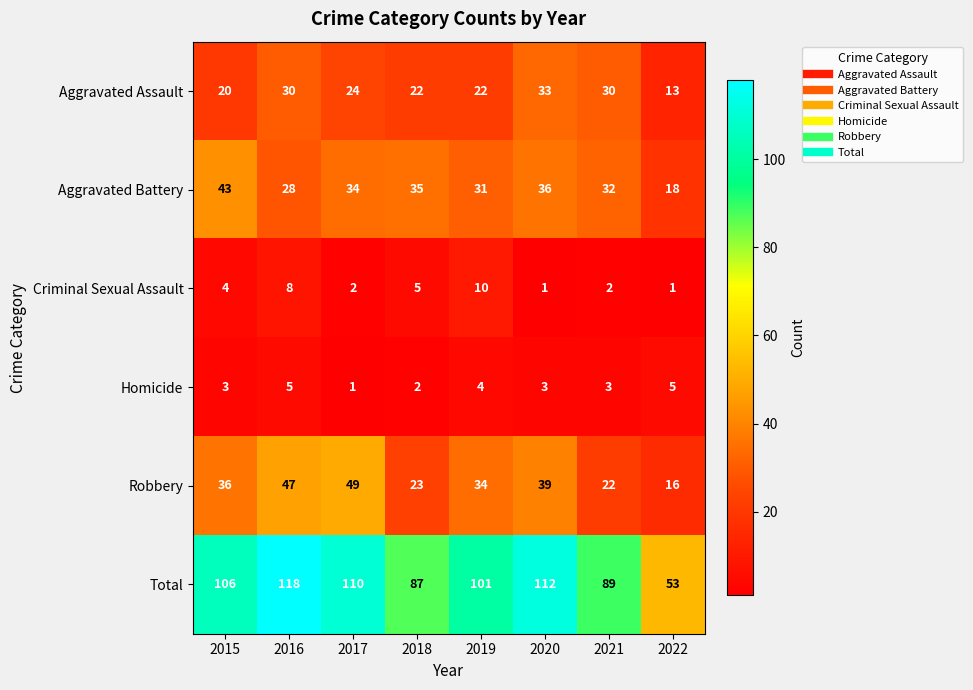

What is the sum of all Aggravated Battery values?

257